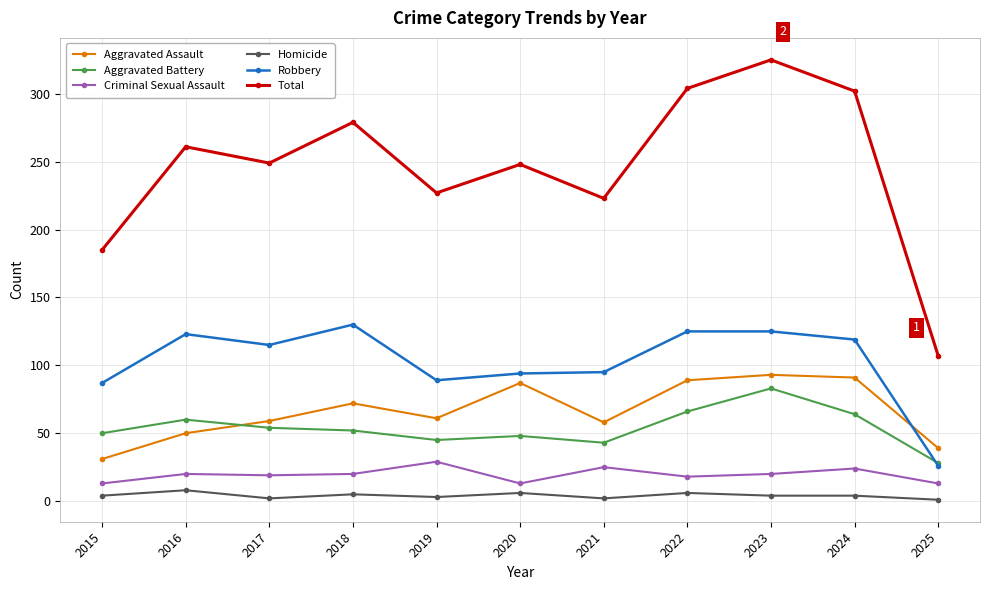

The Criminal Sexual Assault series shows 29 at 2019. True or false?

True